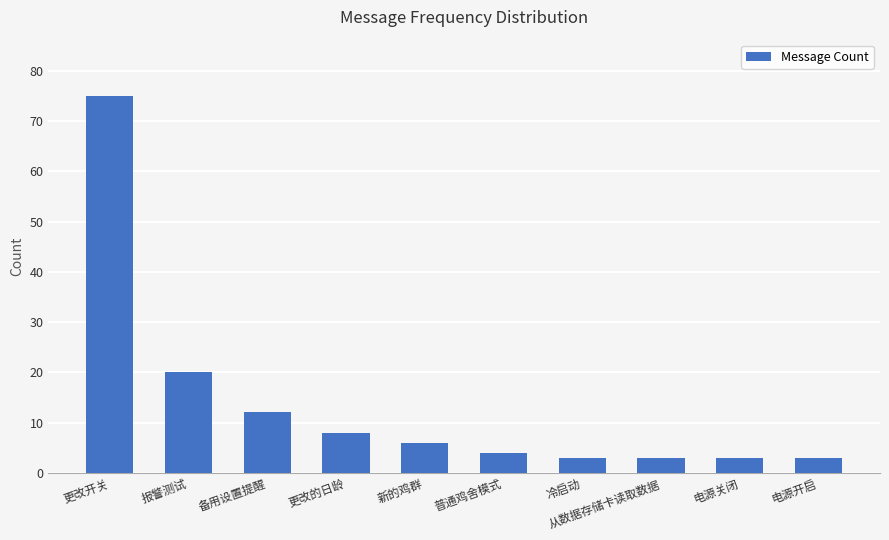

What is the difference between the maximum and minimum values?

72